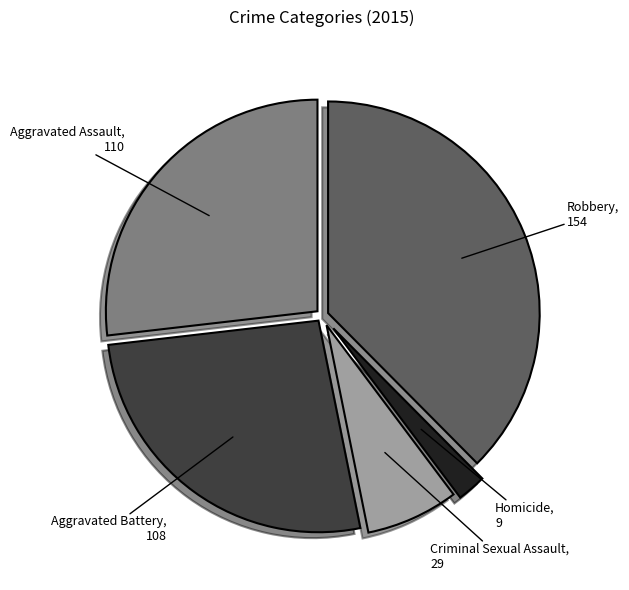

Is there any slice that represents more than half of the pie?

No